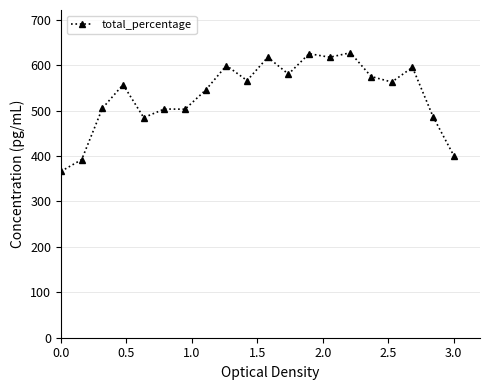

What is the value of the 15th point from the left?

627.5